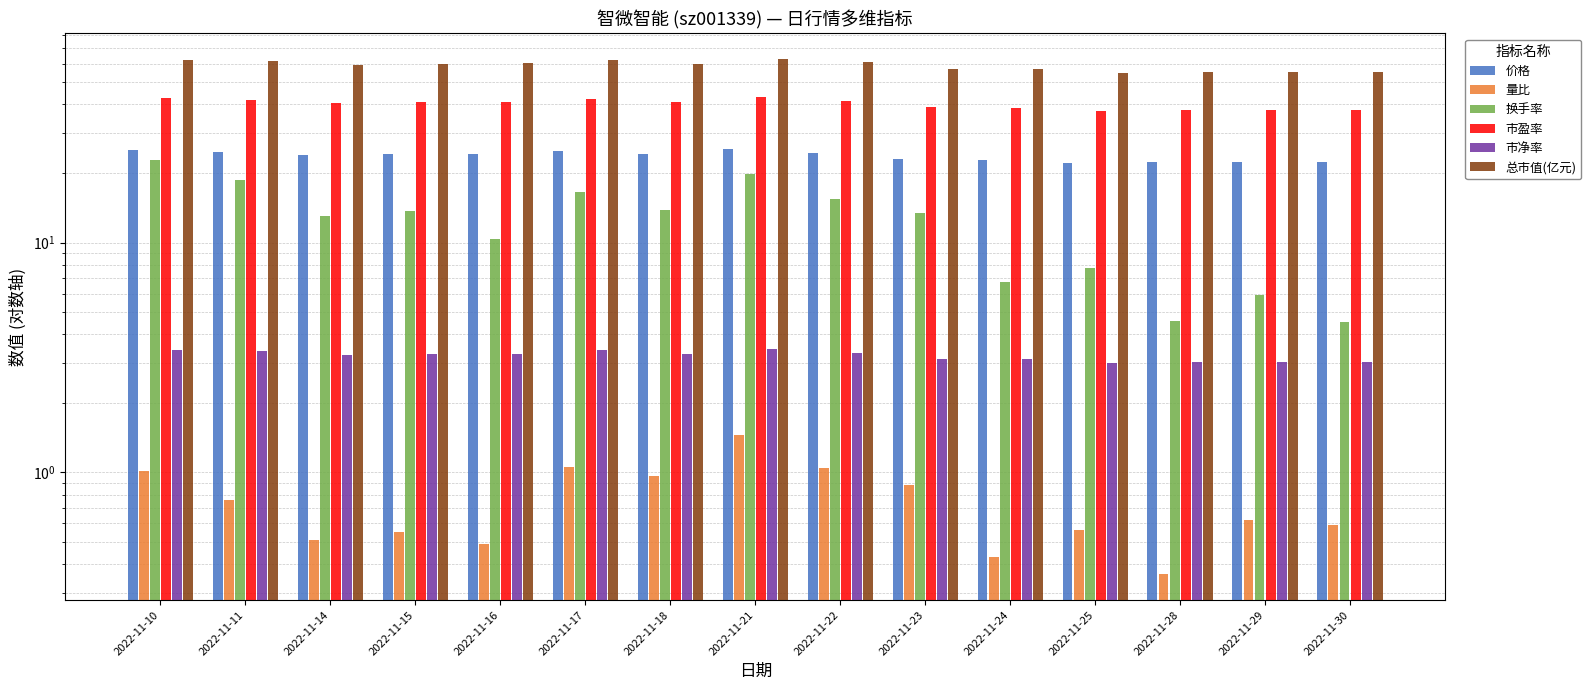

At which category does the chart reach its minimum across all series?

2022-11-28